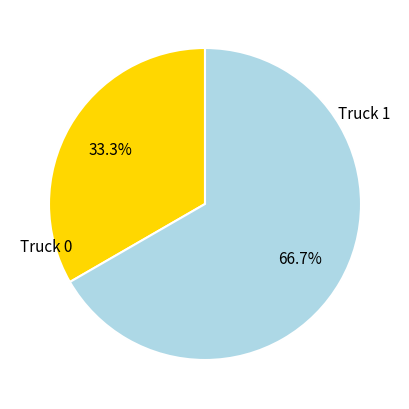

How many segments does this pie chart have?

2